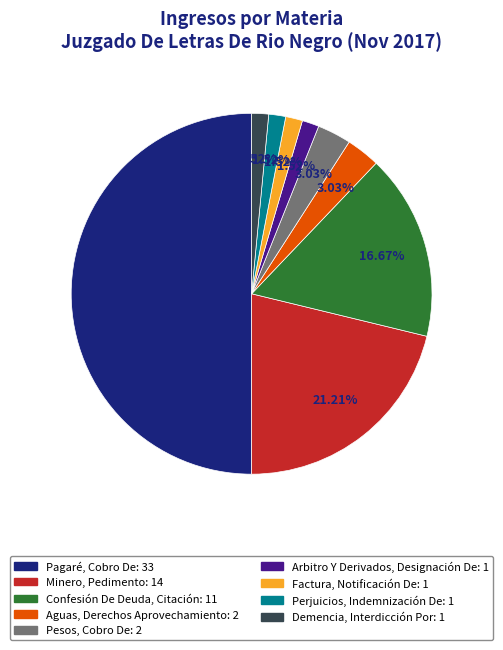

What is the largest slice in the pie chart?

Pagaré, Cobro De